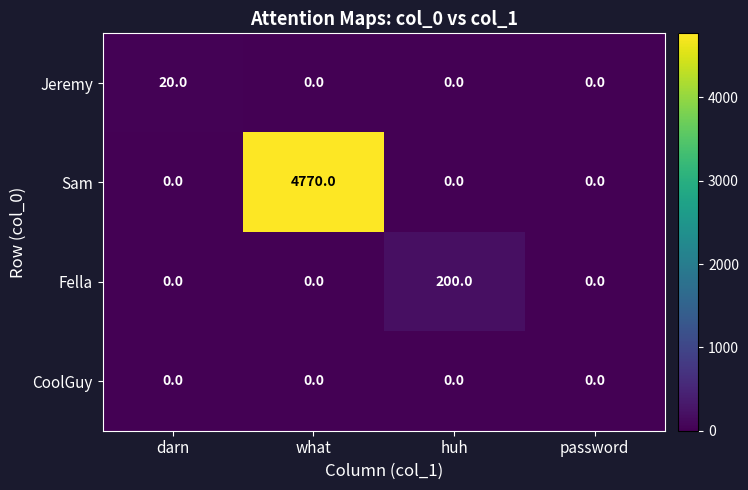

Count the Fella values in the range 0 to 200.

4